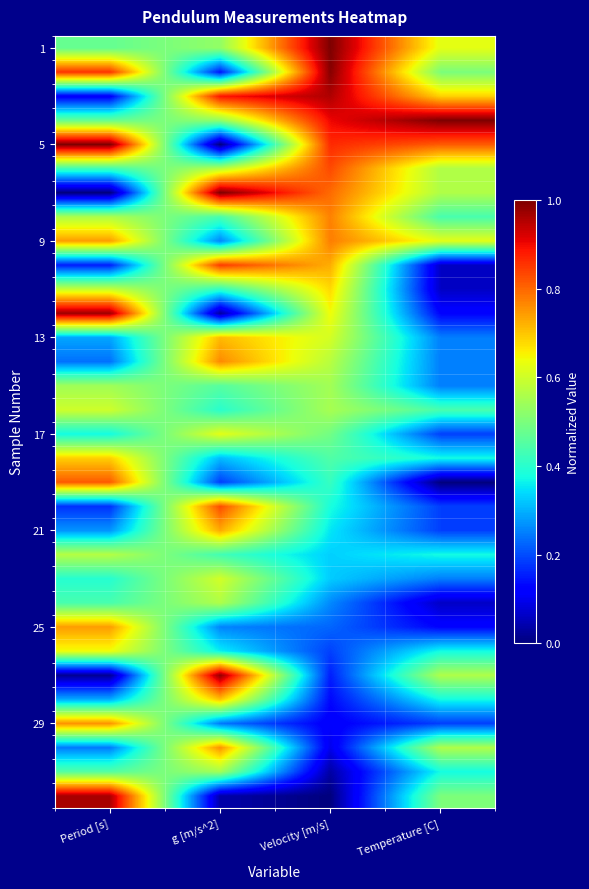

At which category is the sum across all series the highest?

Velocity [m/s]